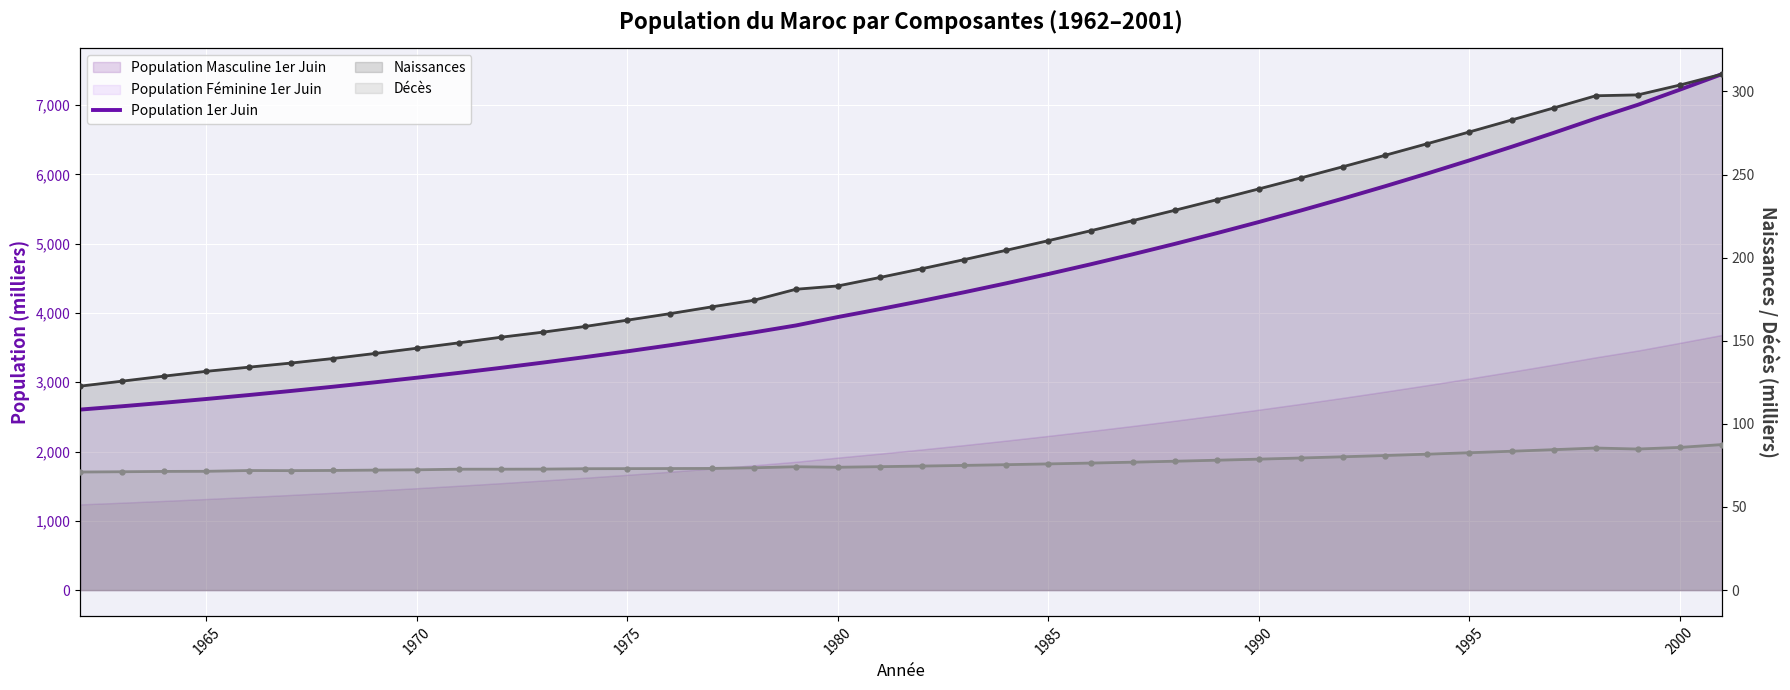

Between 10 and 12, which series saw the biggest shift?

Population 1er Juin